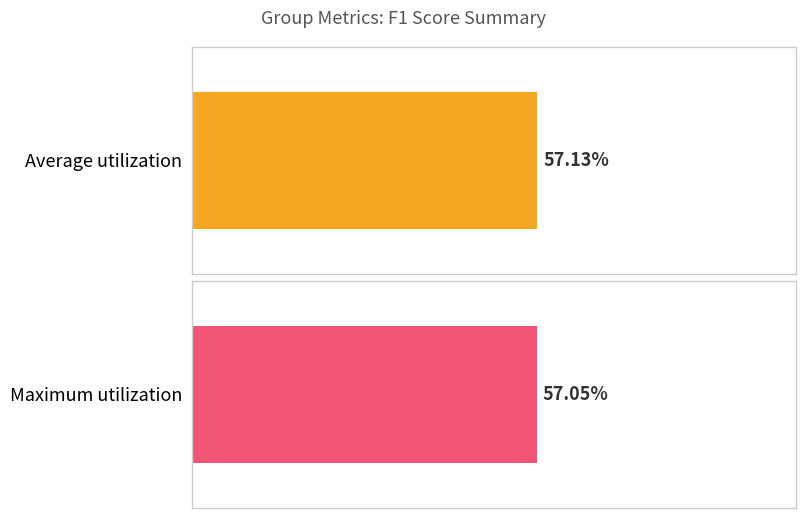

Between 19 and 15, which is larger?

19